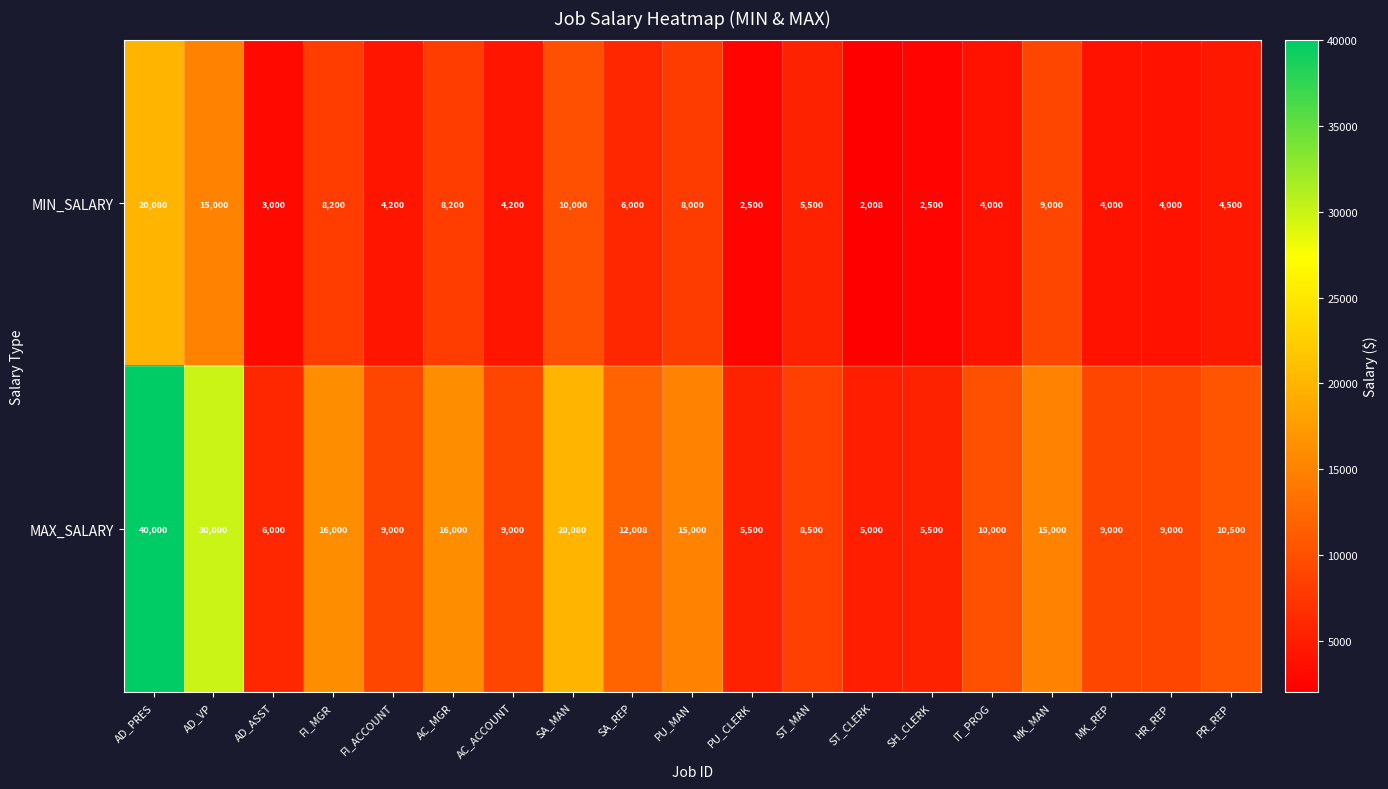

List the series in order of their overall mean, highest first.

MAX_SALARY, MIN_SALARY